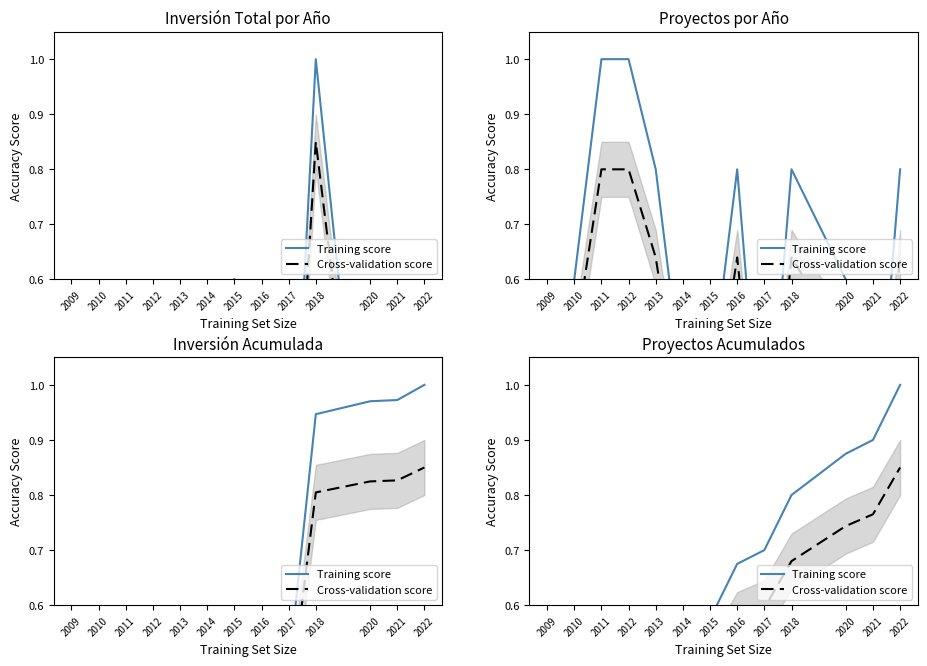

What is the spread (max minus min) of values at 2013?

0.1